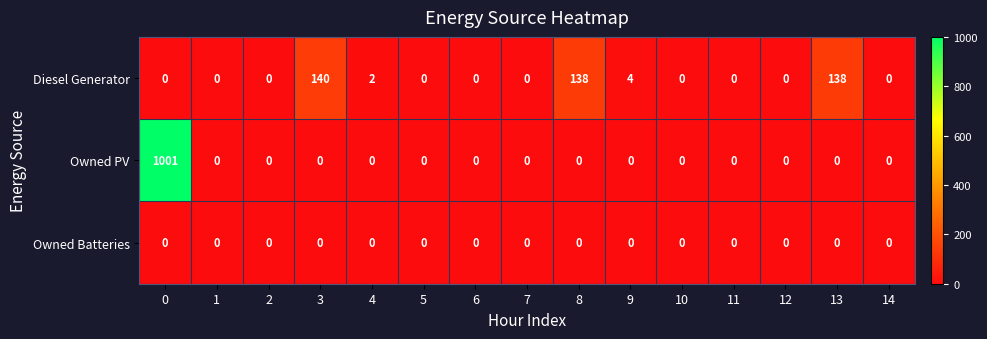

Rank the series by their maximum value, from lowest to highest.

Owned Batteries, Diesel Generator, Owned PV